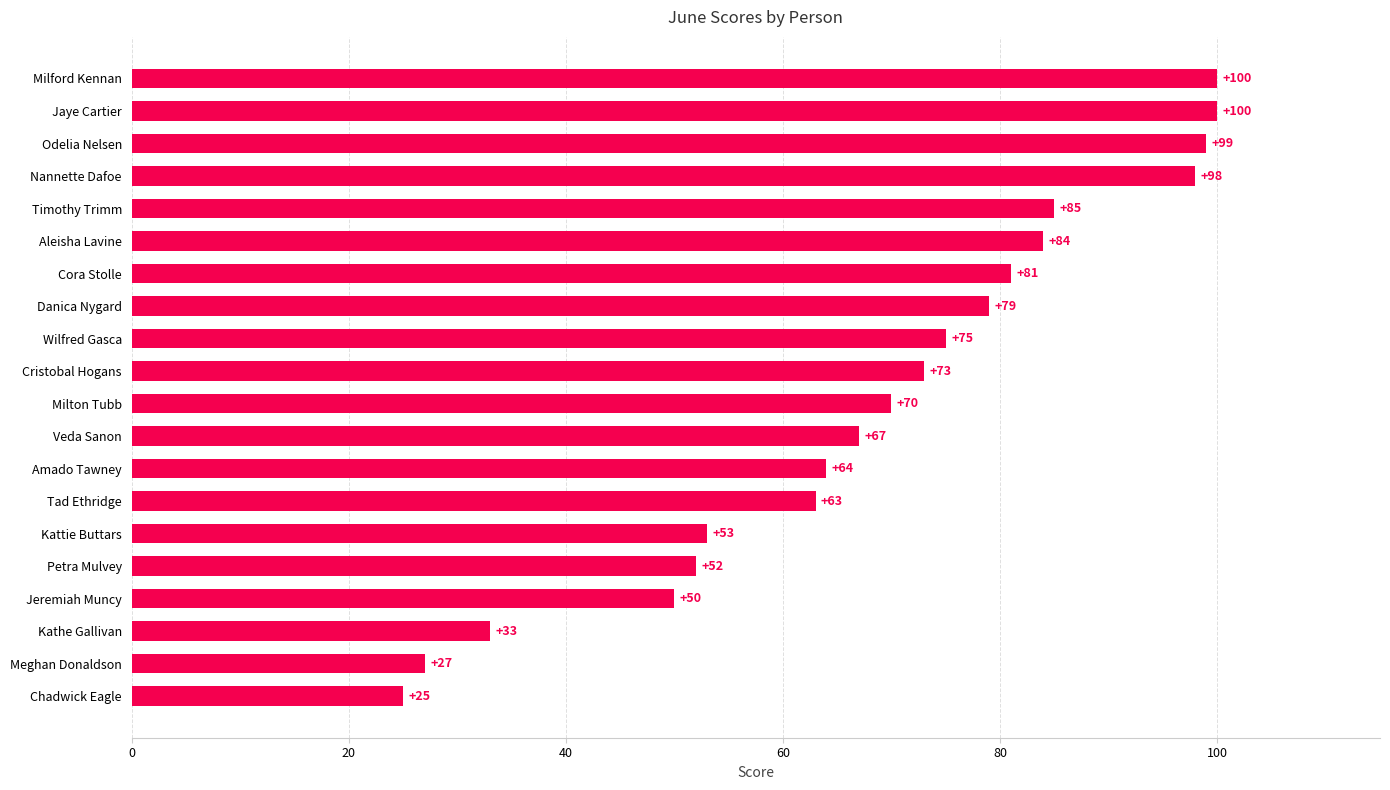

What is the value of the 2nd bar from the top?

100